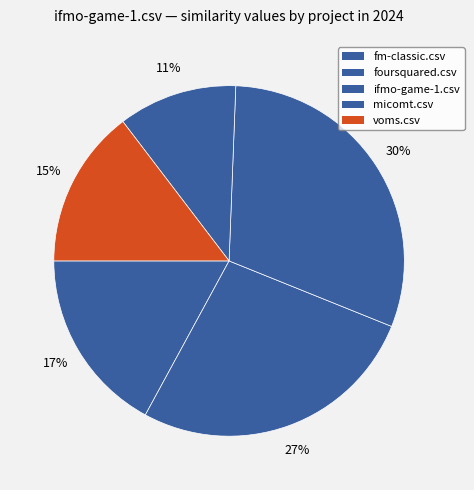

What is the largest slice in the pie chart?

ifmo-game-1.csv